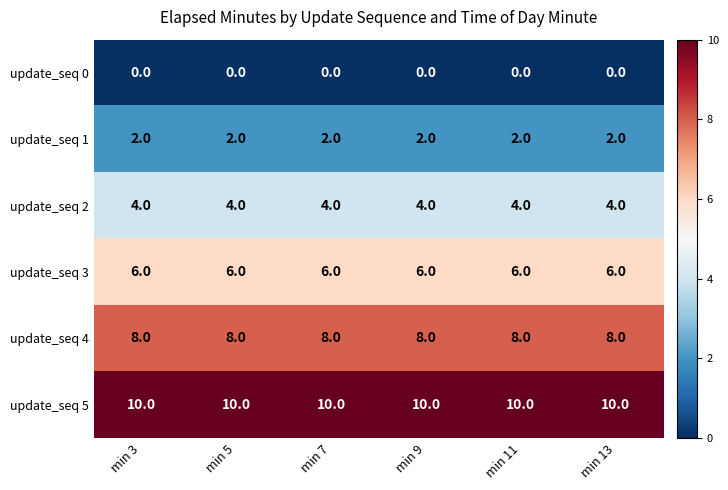

The value of update_seq 2 at min 3 is 6. True or false?

False